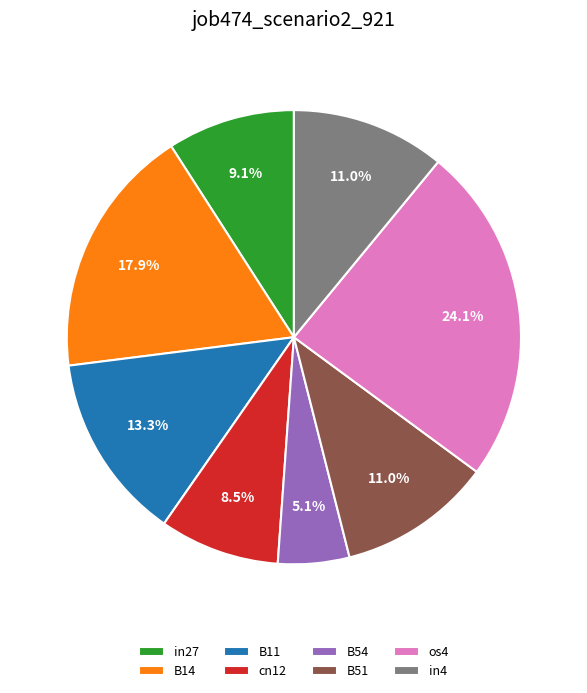

Is B14 the majority of the pie?

No